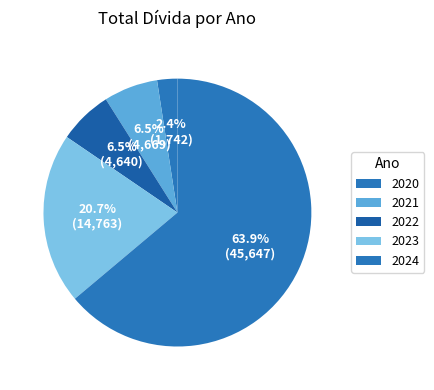

To the nearest percent, what is the difference between the 2024 and 2023 slice percentages?

43%